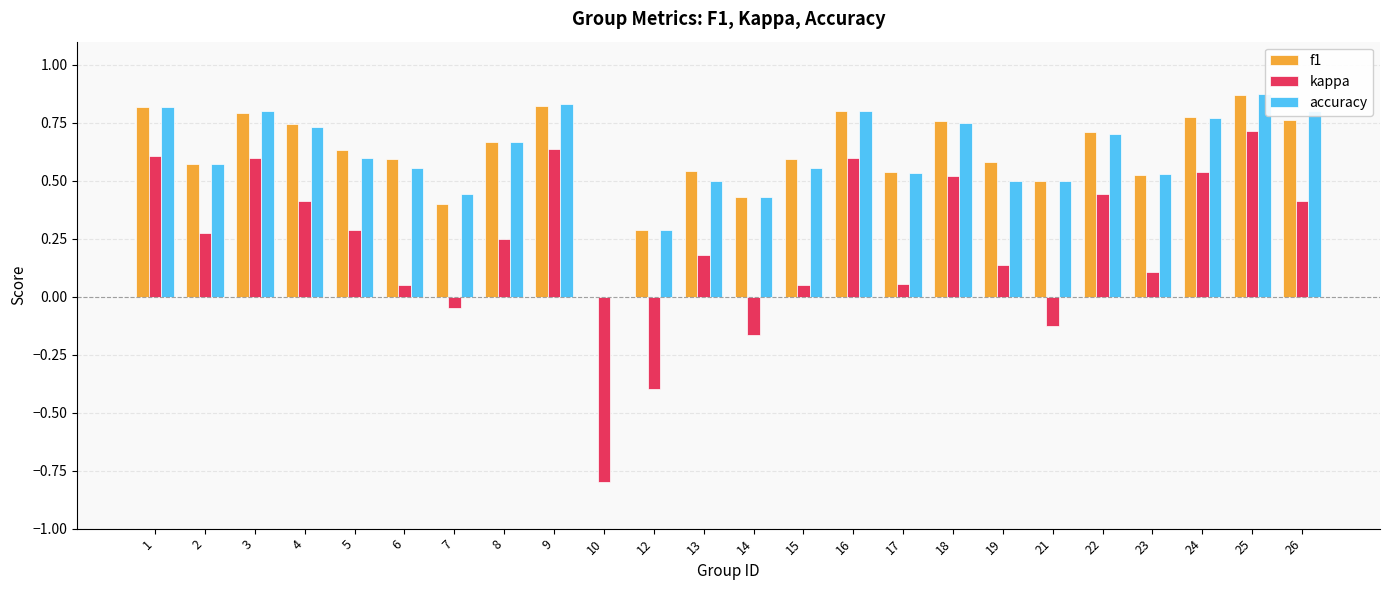

Is the value of f1 at 26 greater than the value of kappa at 26?

Yes